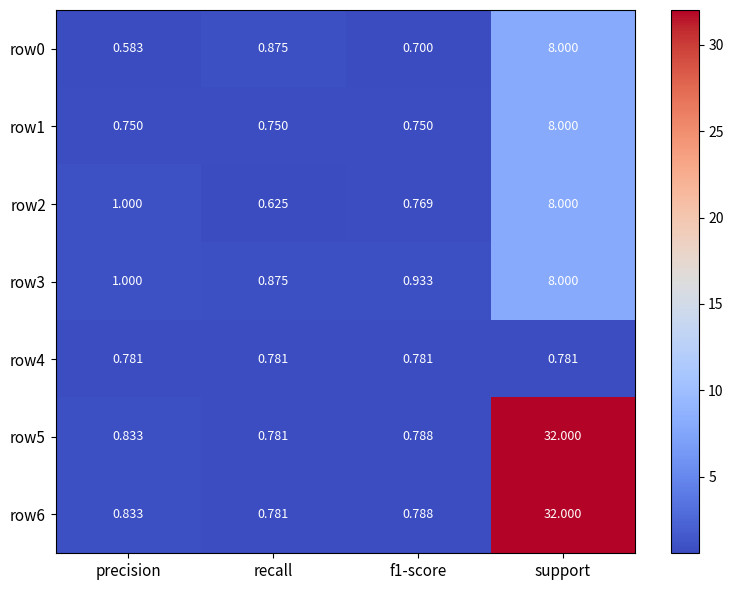

At which category does the chart reach its minimum across all series?

precision